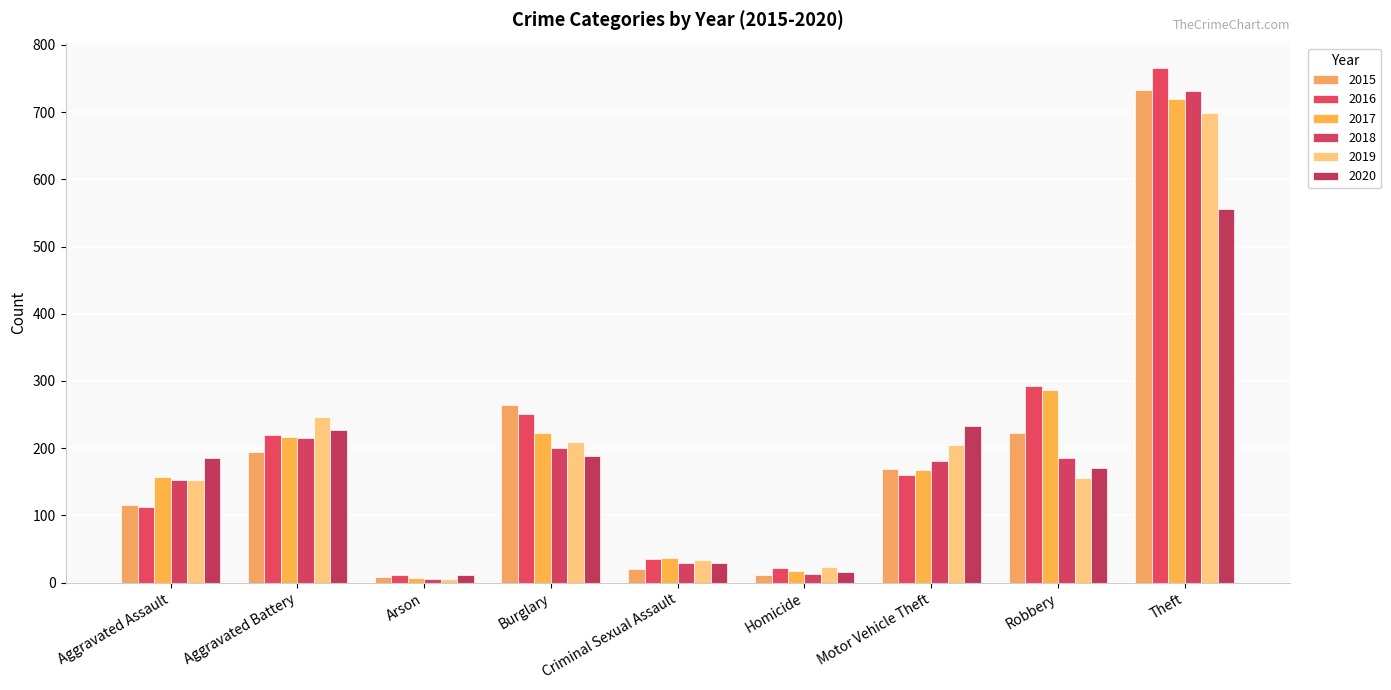

Count the number of categories in the chart.

9